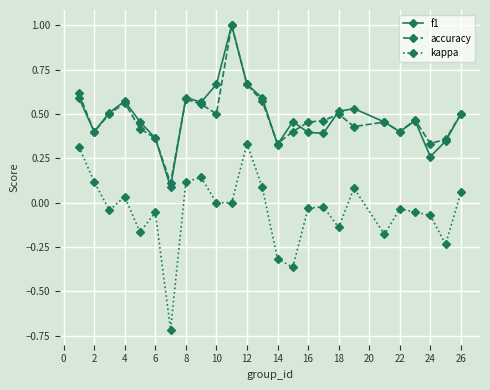

Count the number of categories in the chart.

25